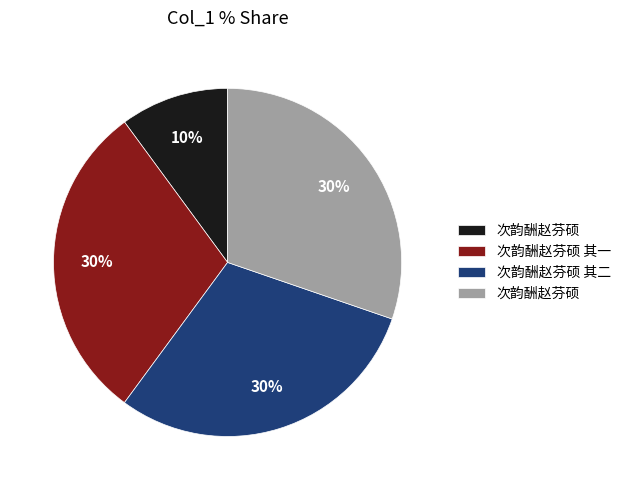

How many slices are in this pie chart?

4